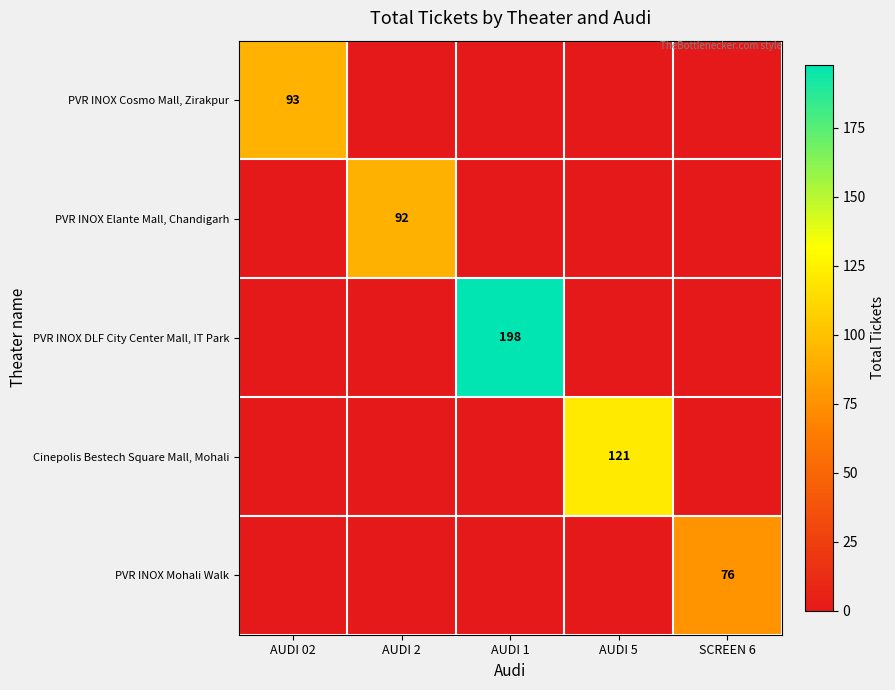

Which label corresponds to the smallest value in the chart?

AUDI 2